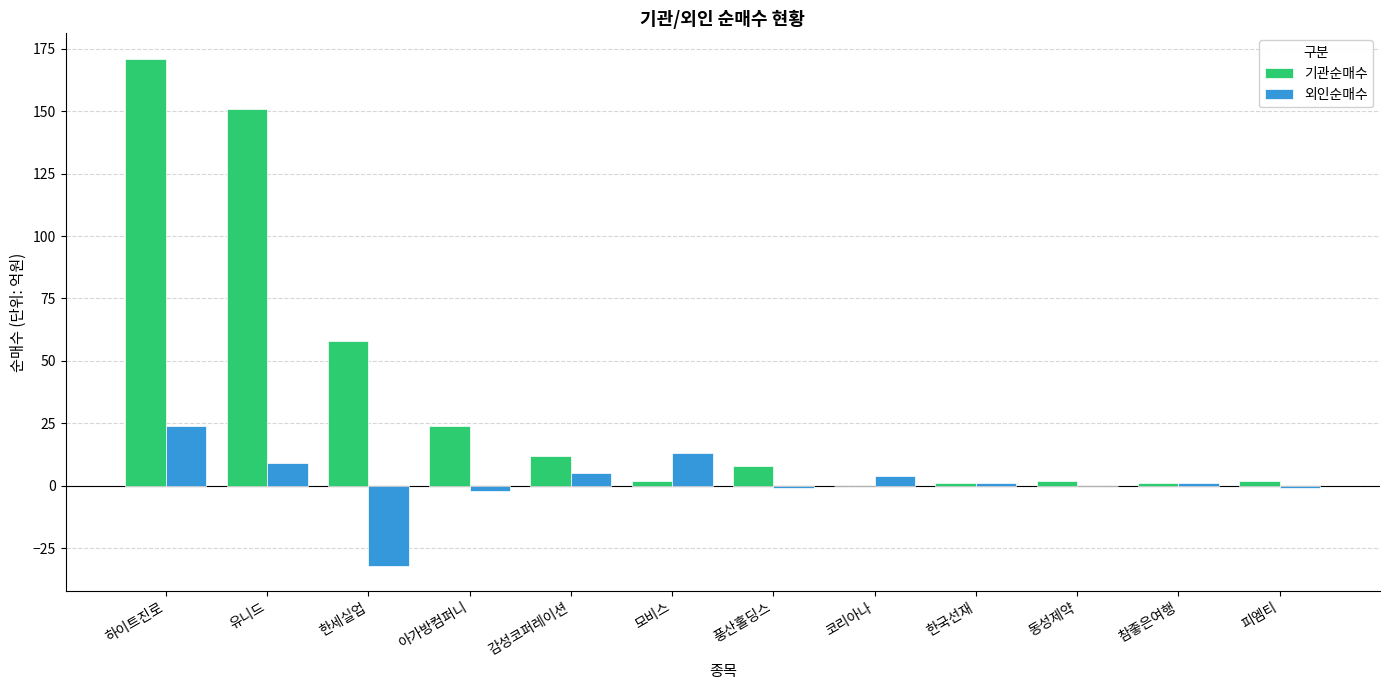

Count the number of categories in the chart.

12